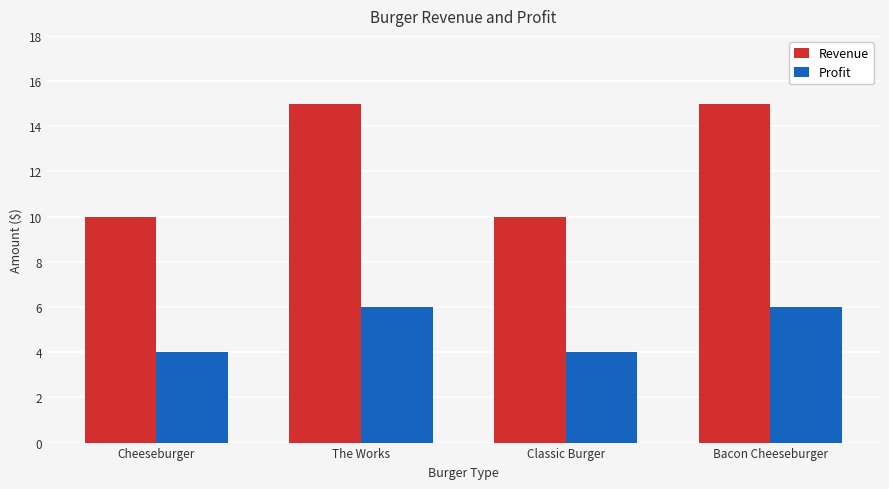

True or false: Profit has a value of 4 at Cheeseburger.

True